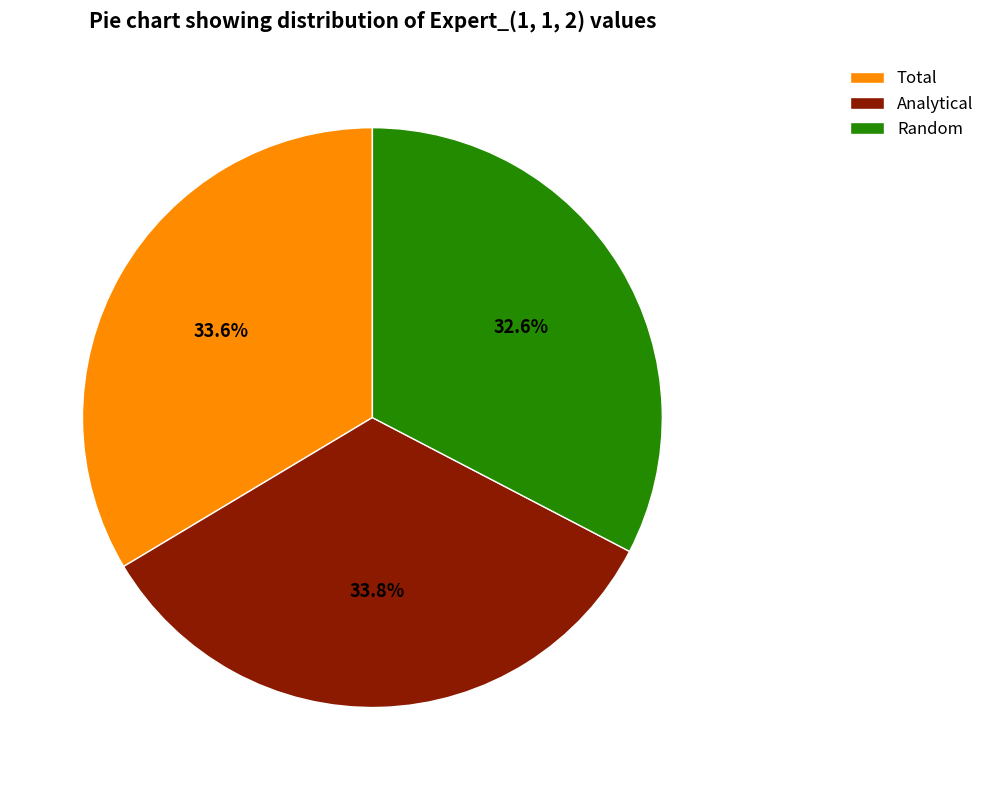

How many segments does this pie chart have?

3